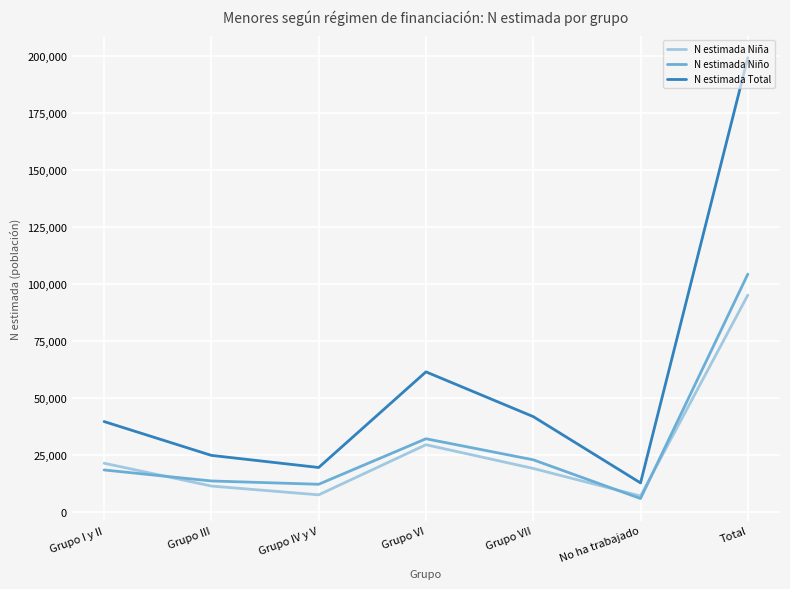

Which series changed the most between Grupo IV y V and Total?

N estimada Total